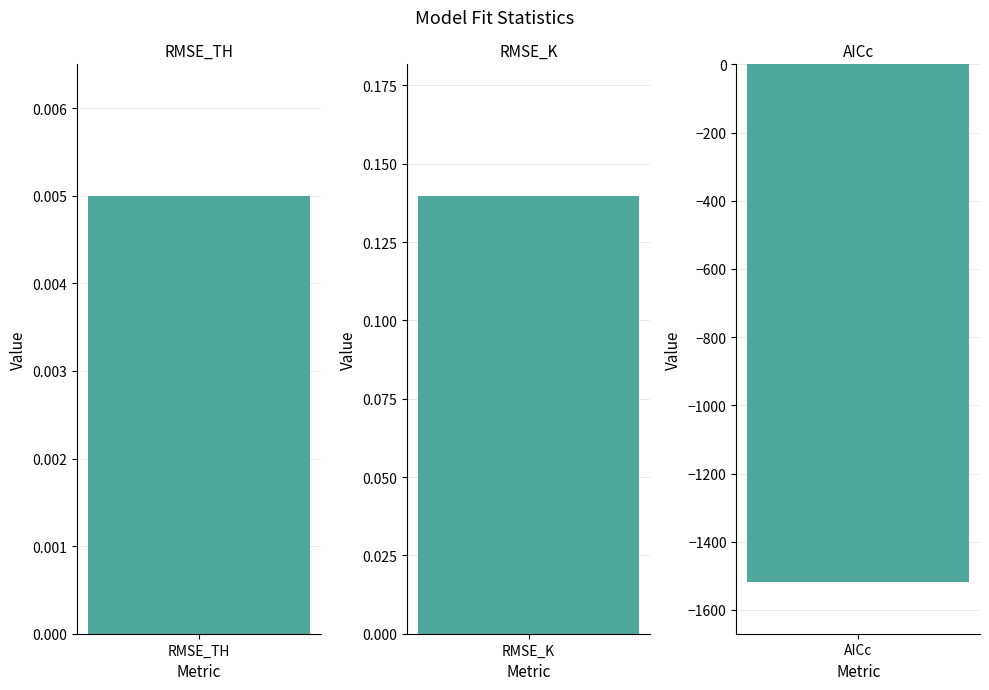

How many data points are less than 0?

1